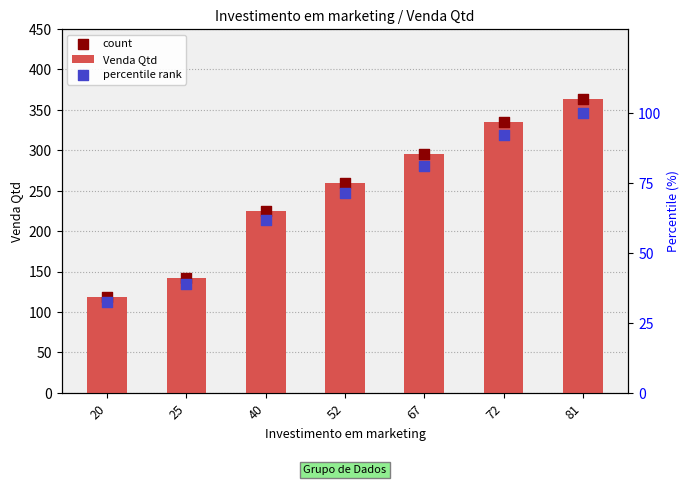

At how many categories does at least one series exceed 258?

4